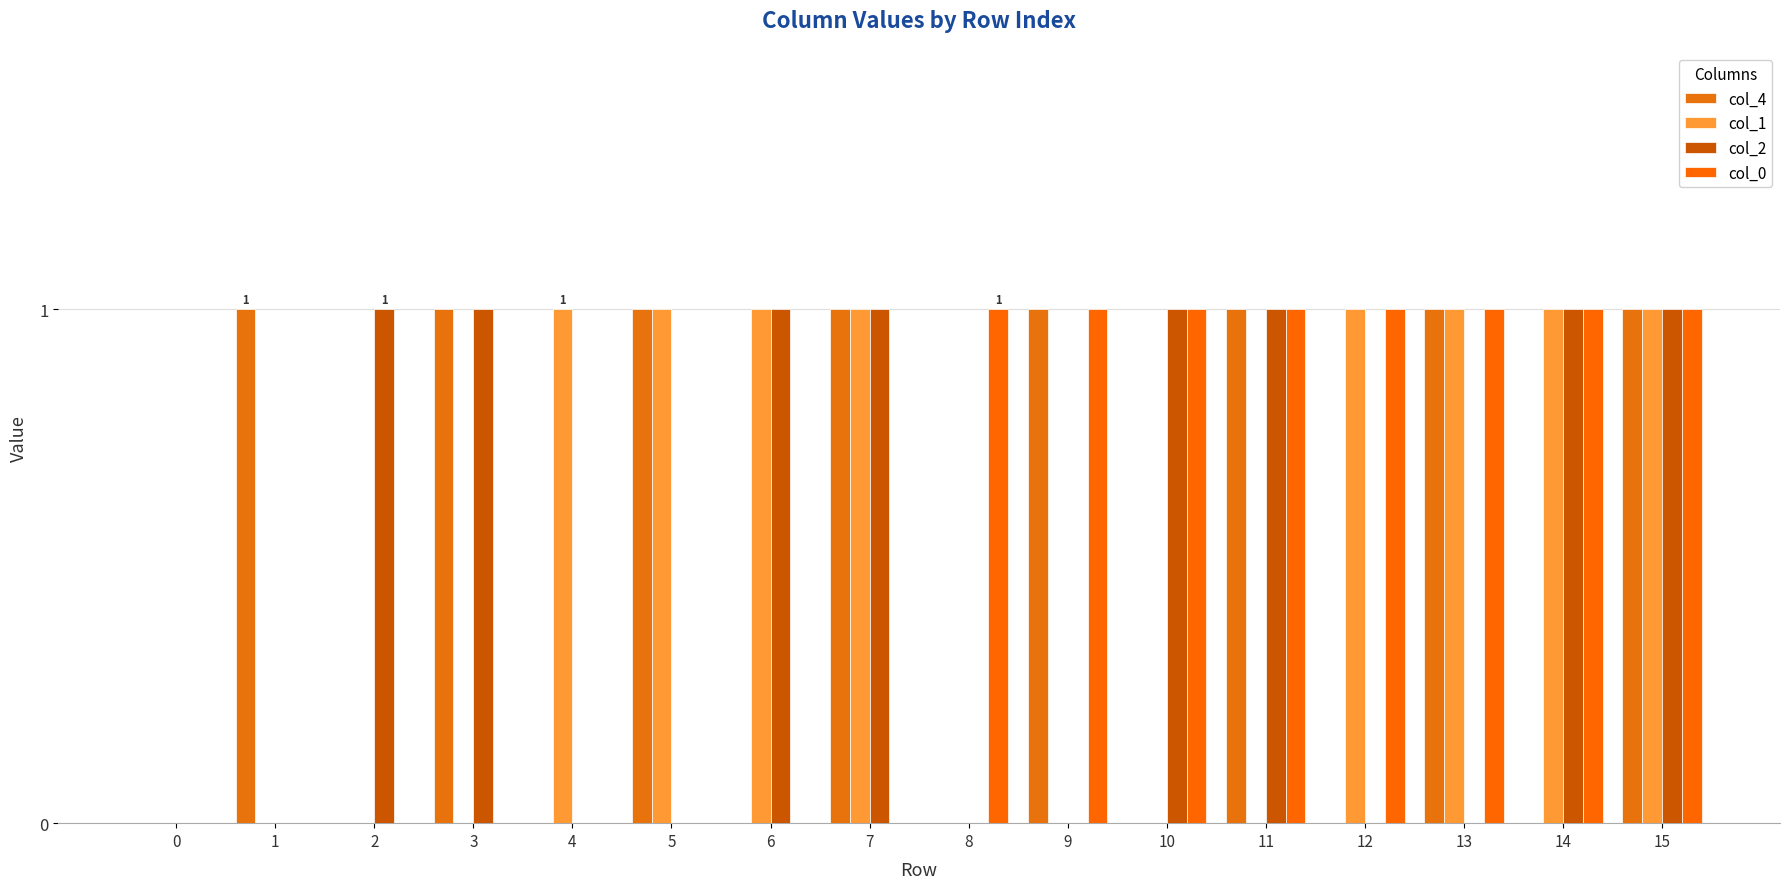

Reading right to left, transcribe all the data shown in this chart.

col_4: 15=1	14=0	13=1	12=0	11=1	10=0	9=1	8=0	7=1	6=0	5=1	4=0	3=1	2=0	1=1	0=0
col_1: 15=1	14=1	13=1	12=1	11=0	10=0	9=0	8=0	7=1	6=1	5=1	4=1	3=0	2=0	1=0	0=0
col_2: 15=1	14=1	13=0	12=0	11=1	10=1	9=0	8=0	7=1	6=1	5=0	4=0	3=1	2=1	1=0	0=0
col_0: 15=1	14=1	13=1	12=1	11=1	10=1	9=1	8=1	7=0	6=0	5=0	4=0	3=0	2=0	1=0	0=0